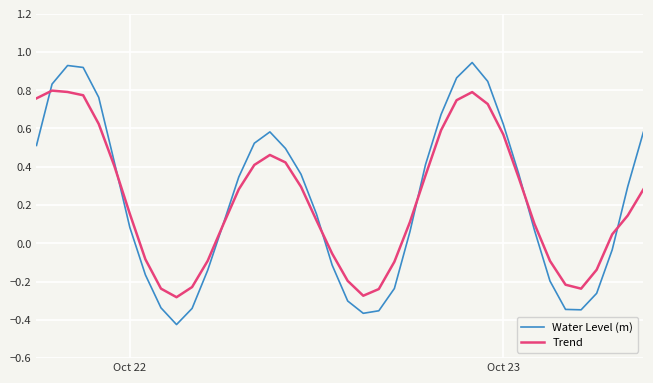

List the series in order of their peak value, highest first.

Water Level (m), Trend